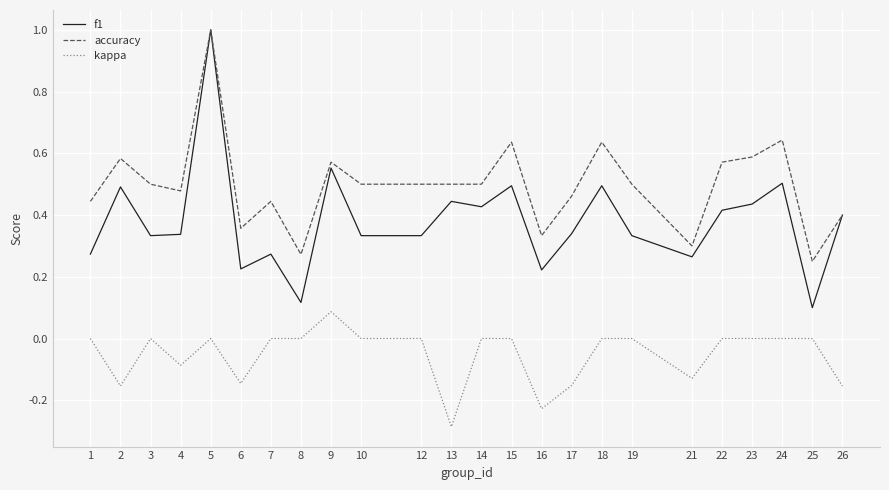

At how many categories does at least one series exceed 0?

24